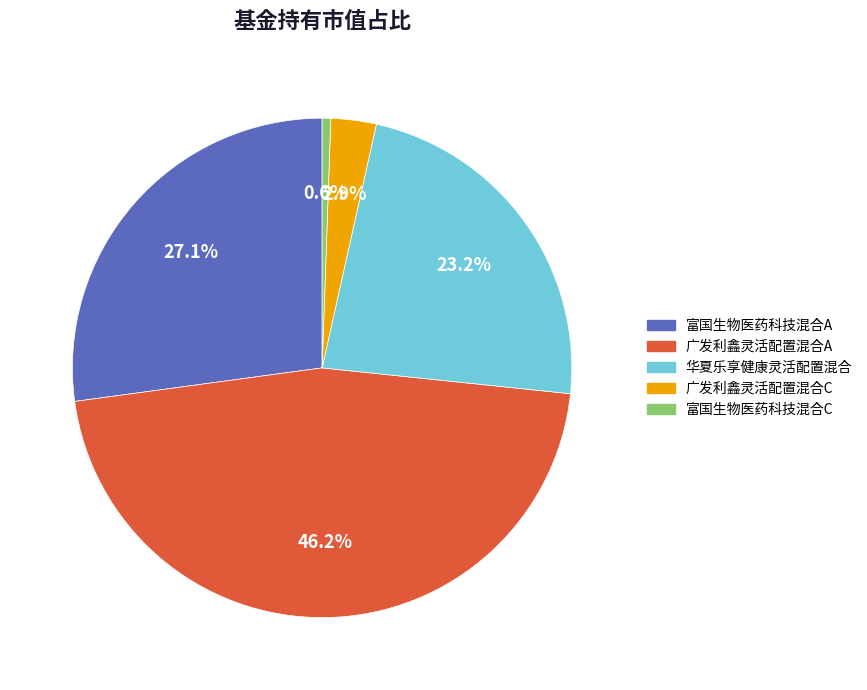

The 华夏乐享健康灵活配置混合 slice represents 12% of the pie. True or false?

False